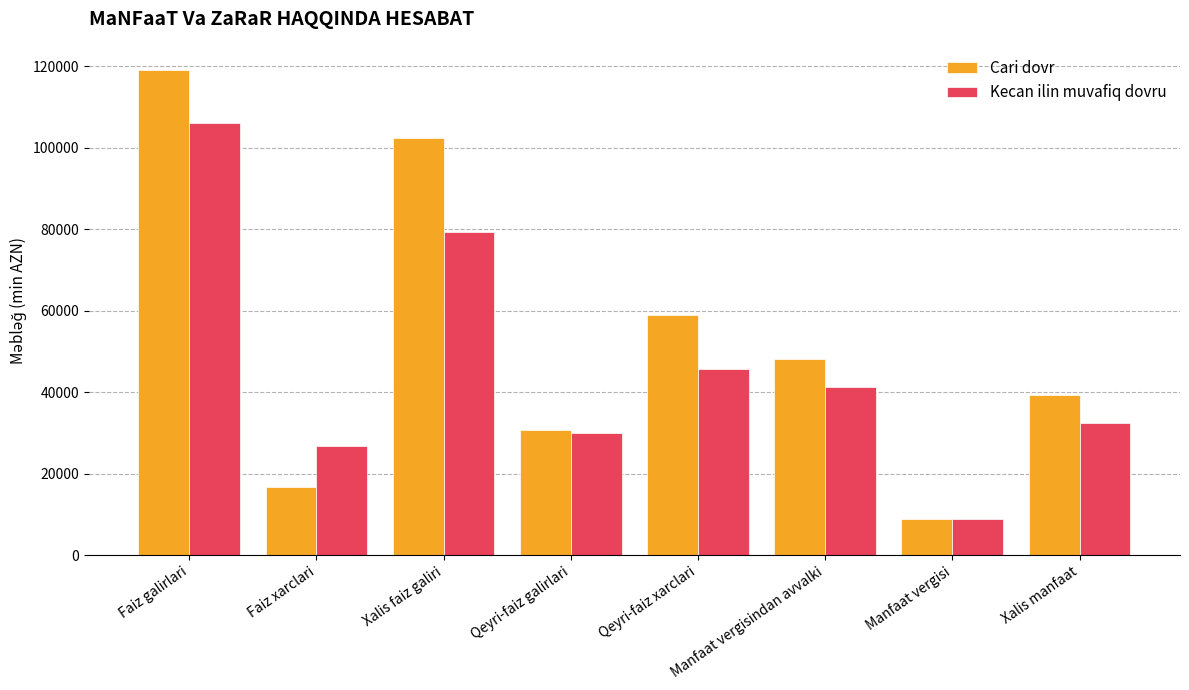

What is the value of the Kecan ilin muvafiq dovru bar at the 7th from the left?

9000.0